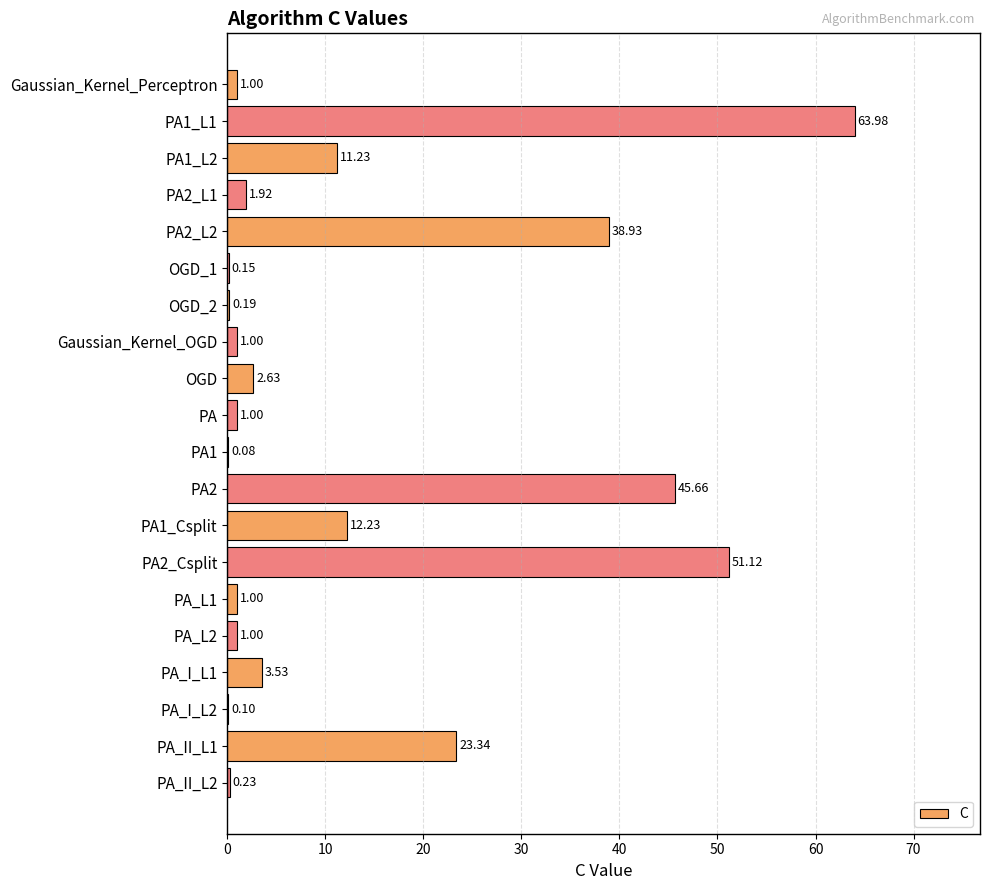

What is the change in value from PA2_L2 to PA2?

+6.7